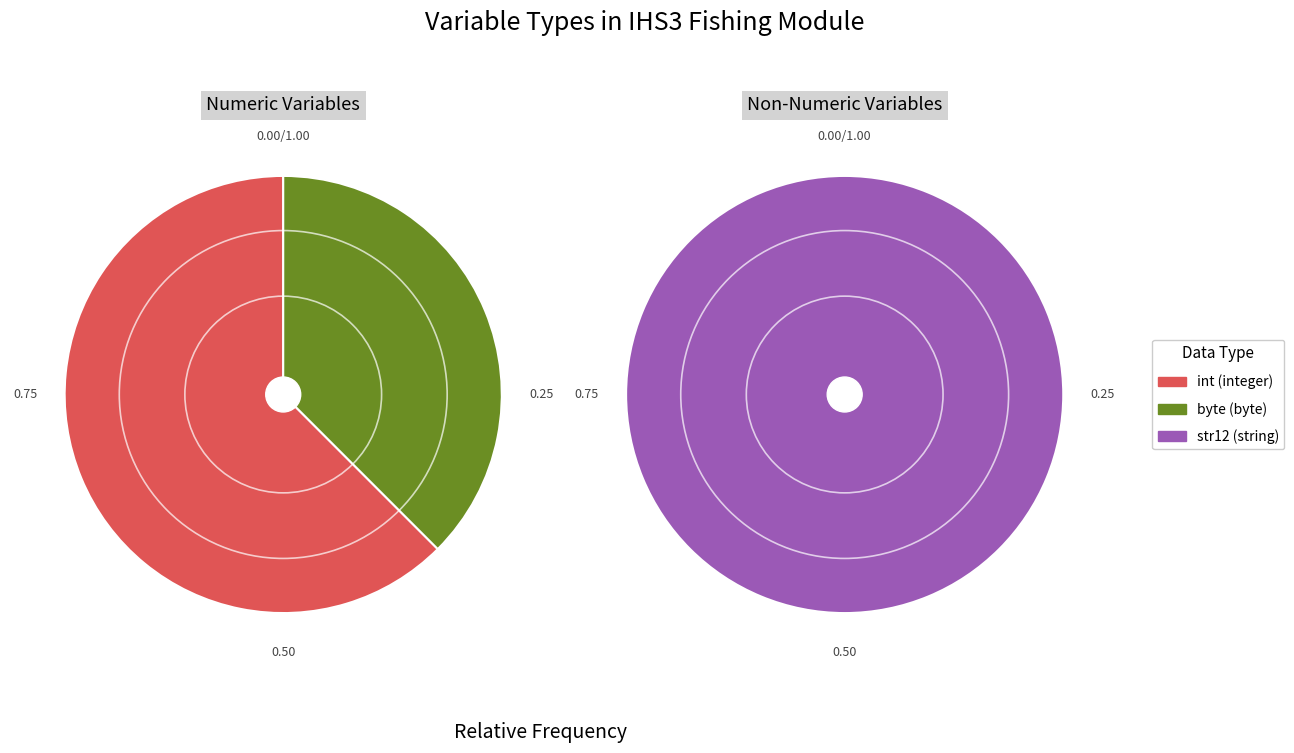

Count the number of slices in the pie.

3